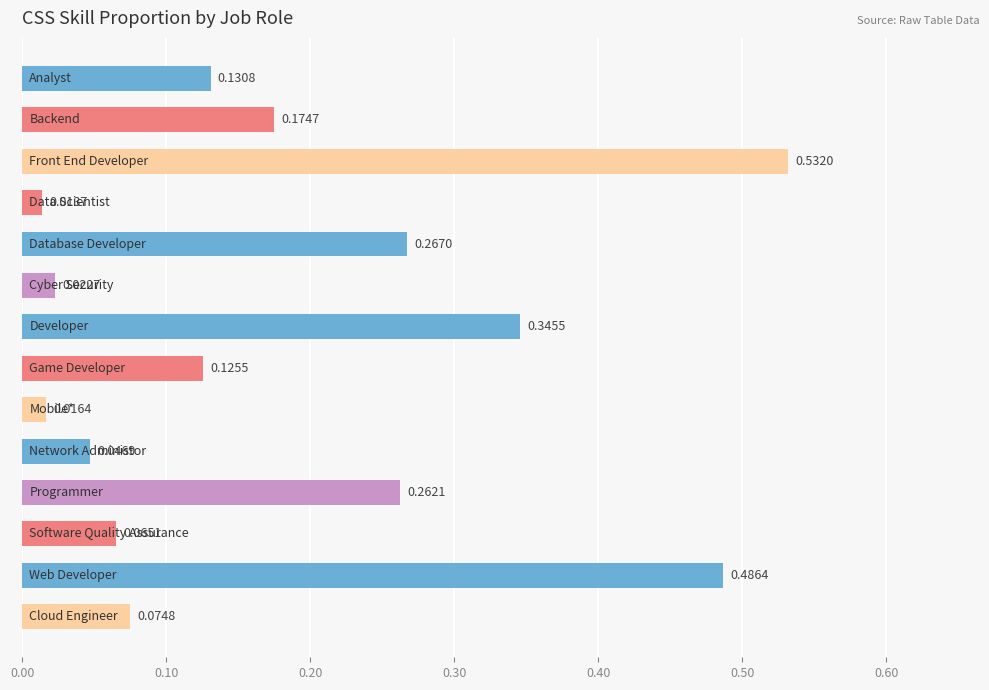

What is the sum of all values?

2.6